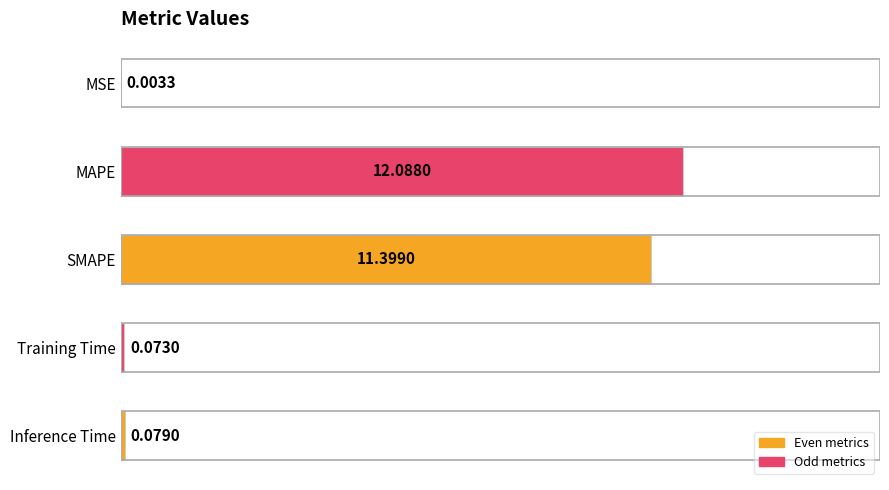

What is the change in value from MSE to Training Time?

+0.1